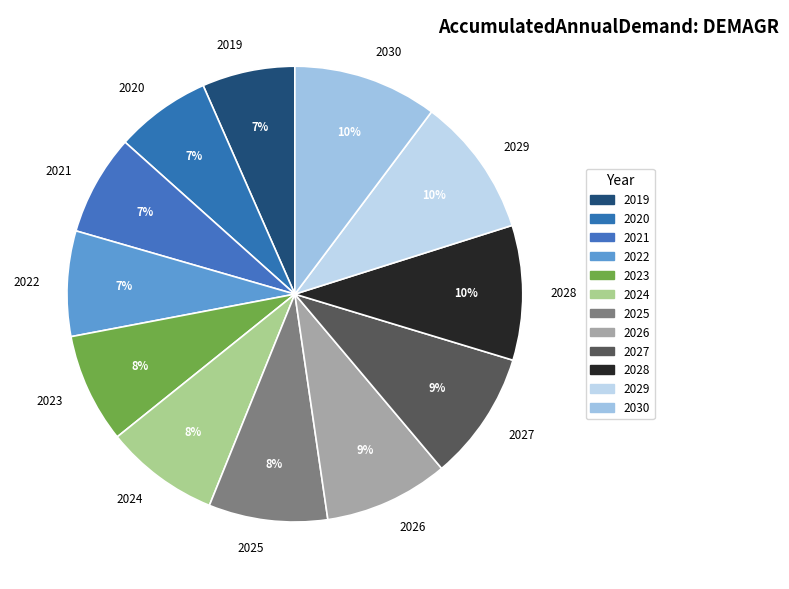

True or false: 2030 accounts for 10% of the total.

True